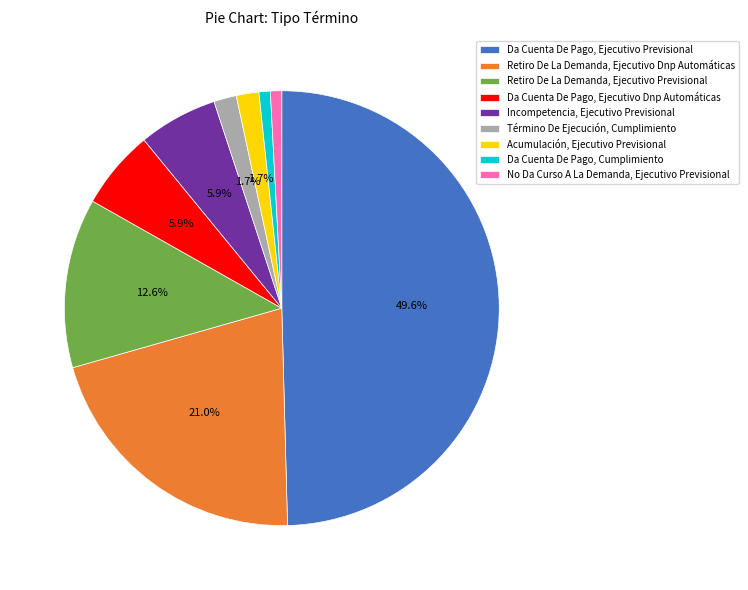

The Retiro De La Demanda, Ejecutivo Previsional slice represents 13% of the pie. True or false?

True